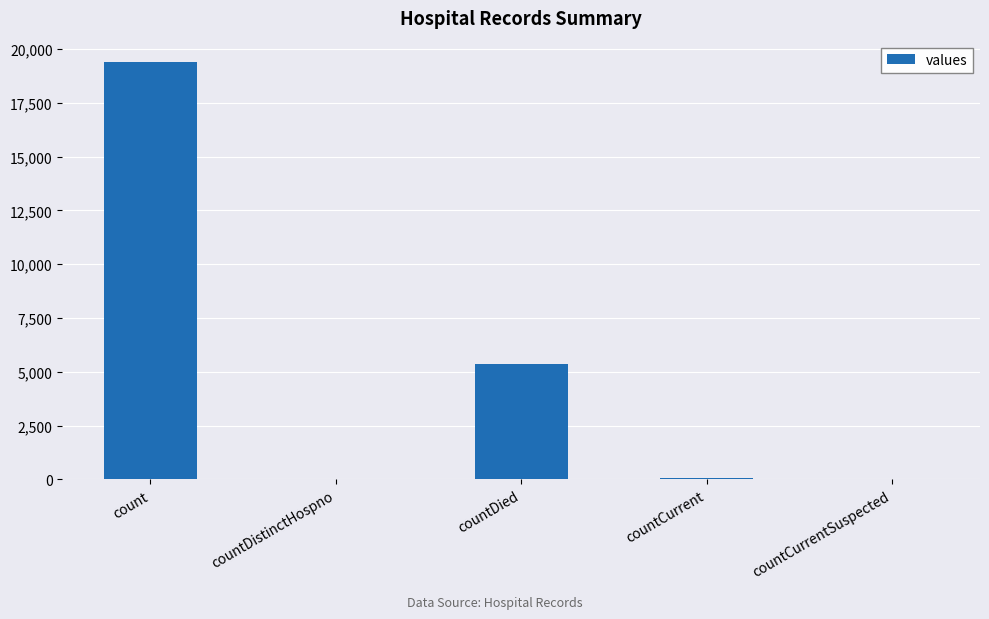

Count the number of categories in the chart.

5